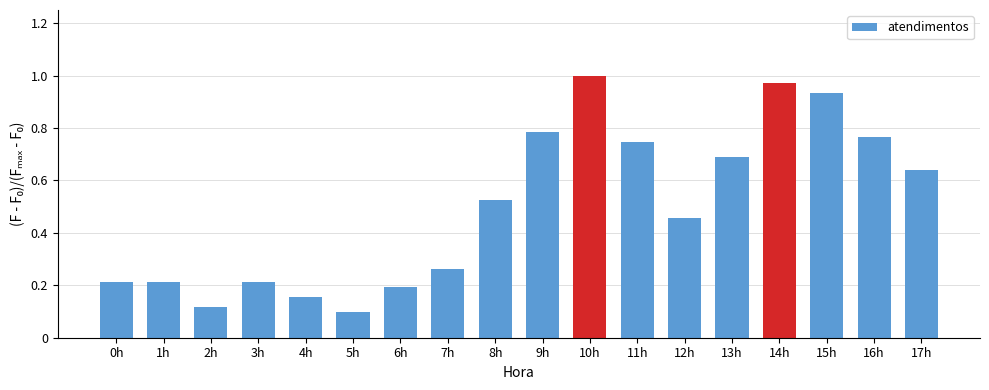

Between 1h and 15h, which is larger?

15h